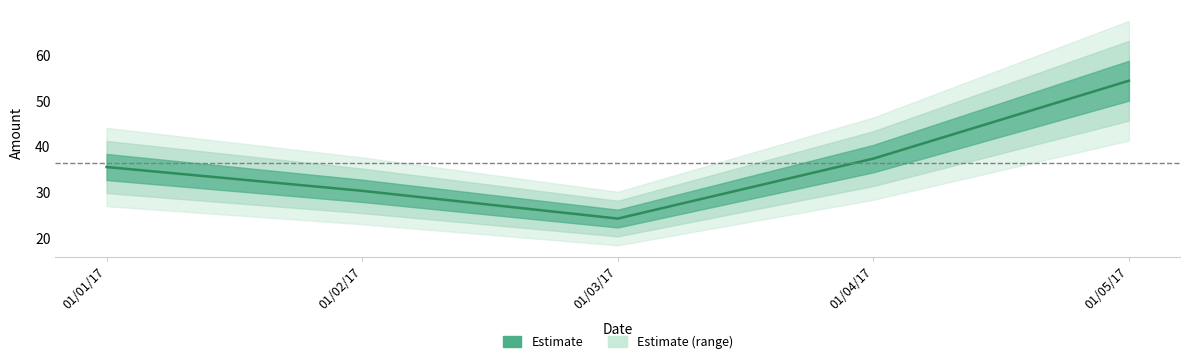

What is the difference between the values at 01/01/17 and 01/04/17?

1.8